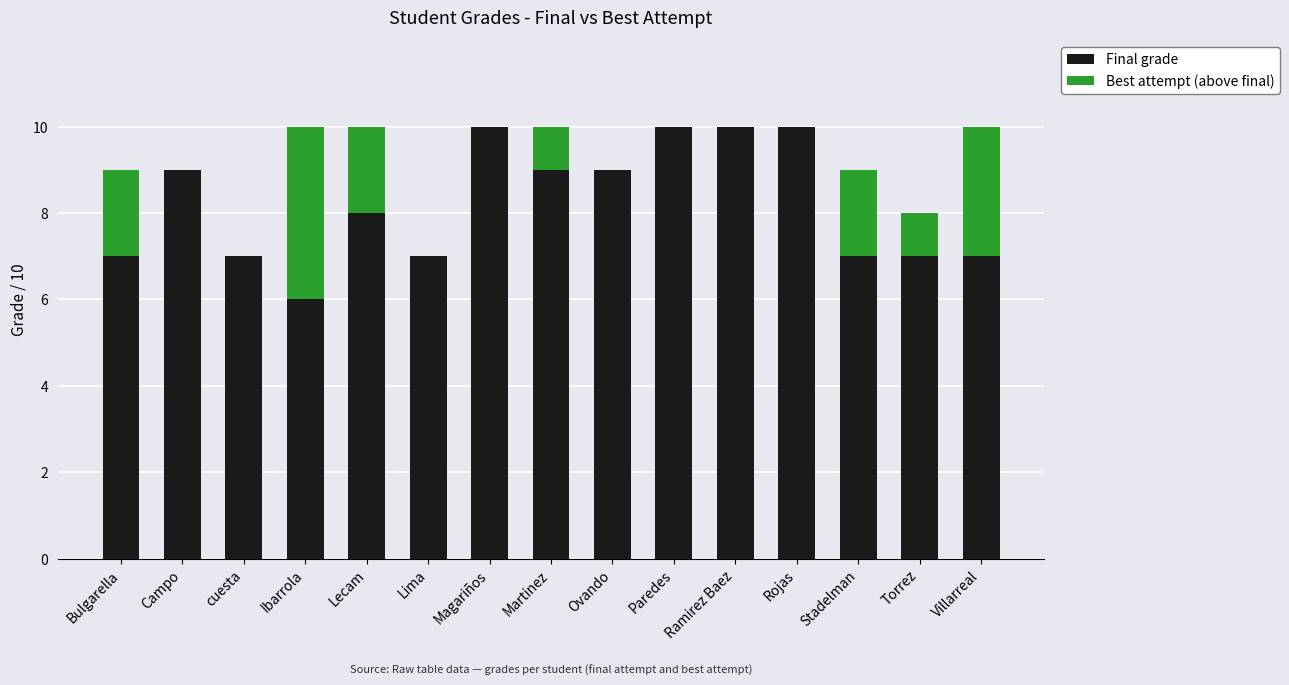

Is it true that Final grade equals 16 at Rojas?

False